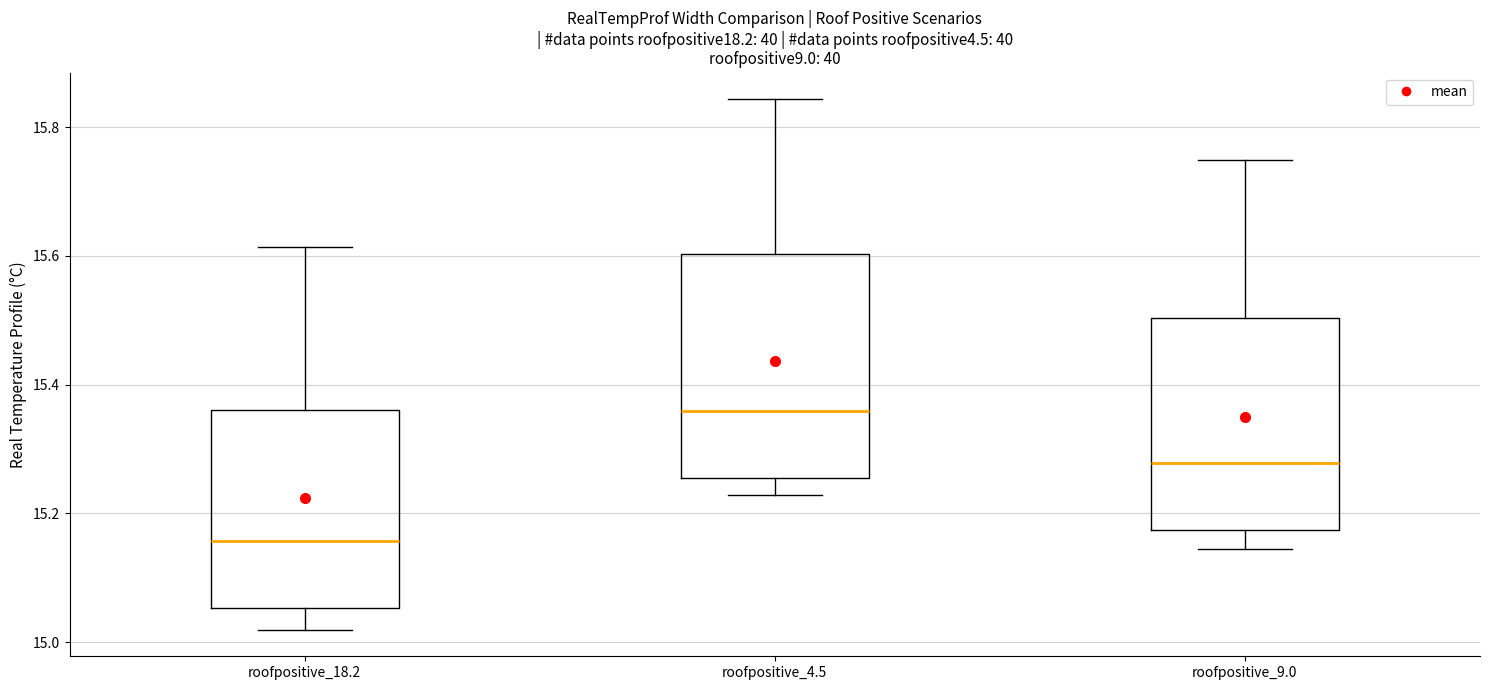

Where does the upper whisker of the box for roofpositive_4.5 end on the y-axis? The values are not printed on the chart, so give them approximately, as read against the axis.

15.84